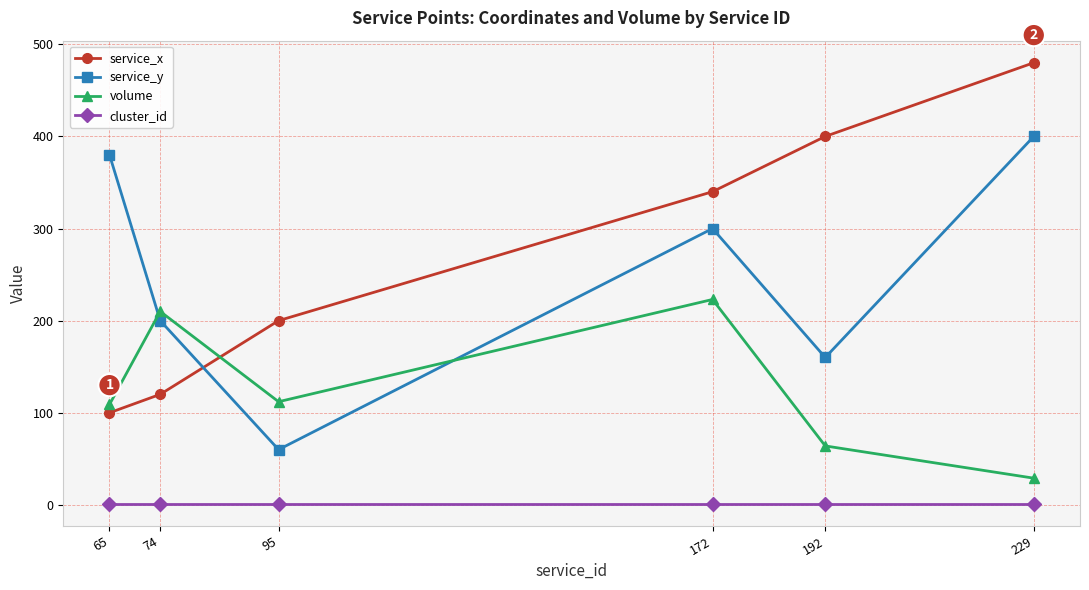

True or false: service_y has more than 1 points higher than both neighbors.

False